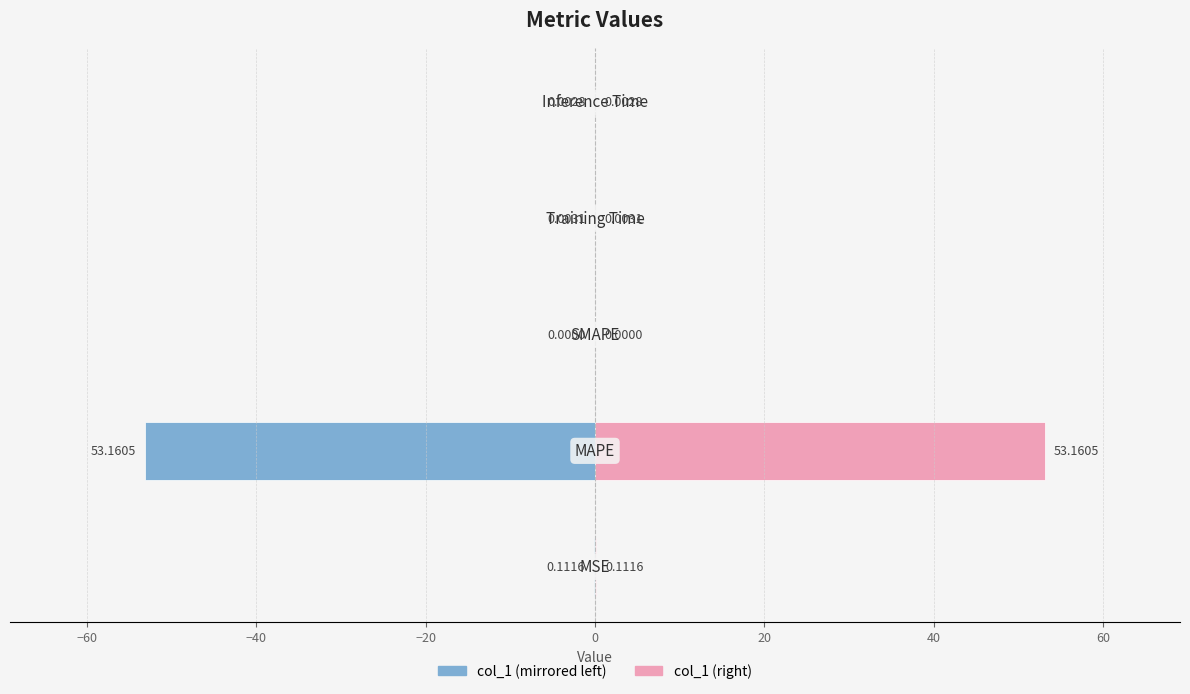

Rank the series by their average value, from lowest to highest.

col_1 (left), col_1 (right)